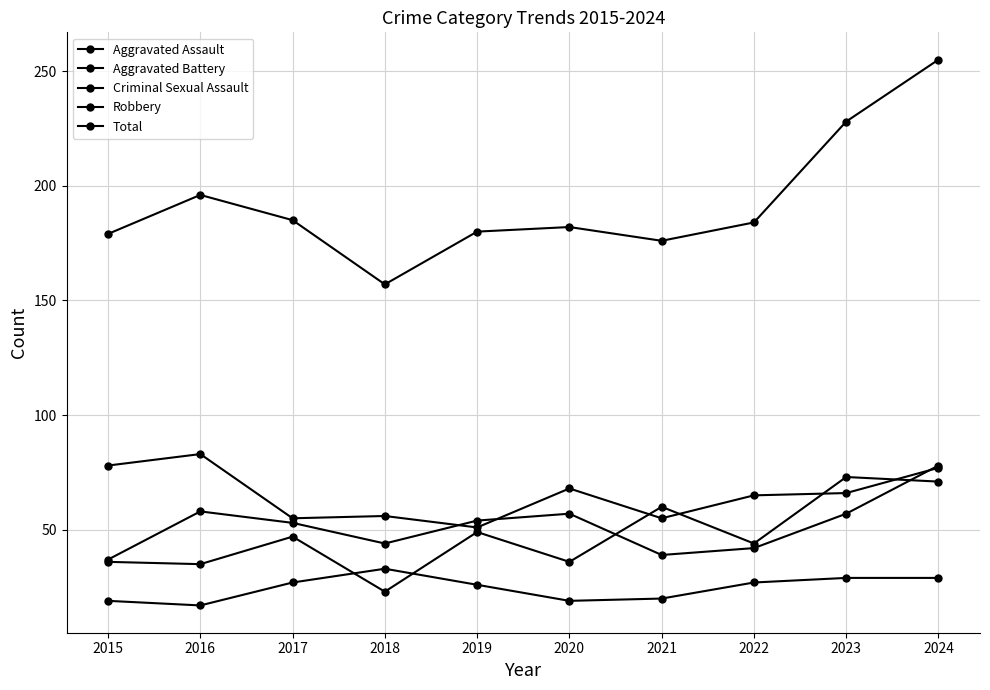

How many interior local peaks does the Aggravated Assault series have?

4